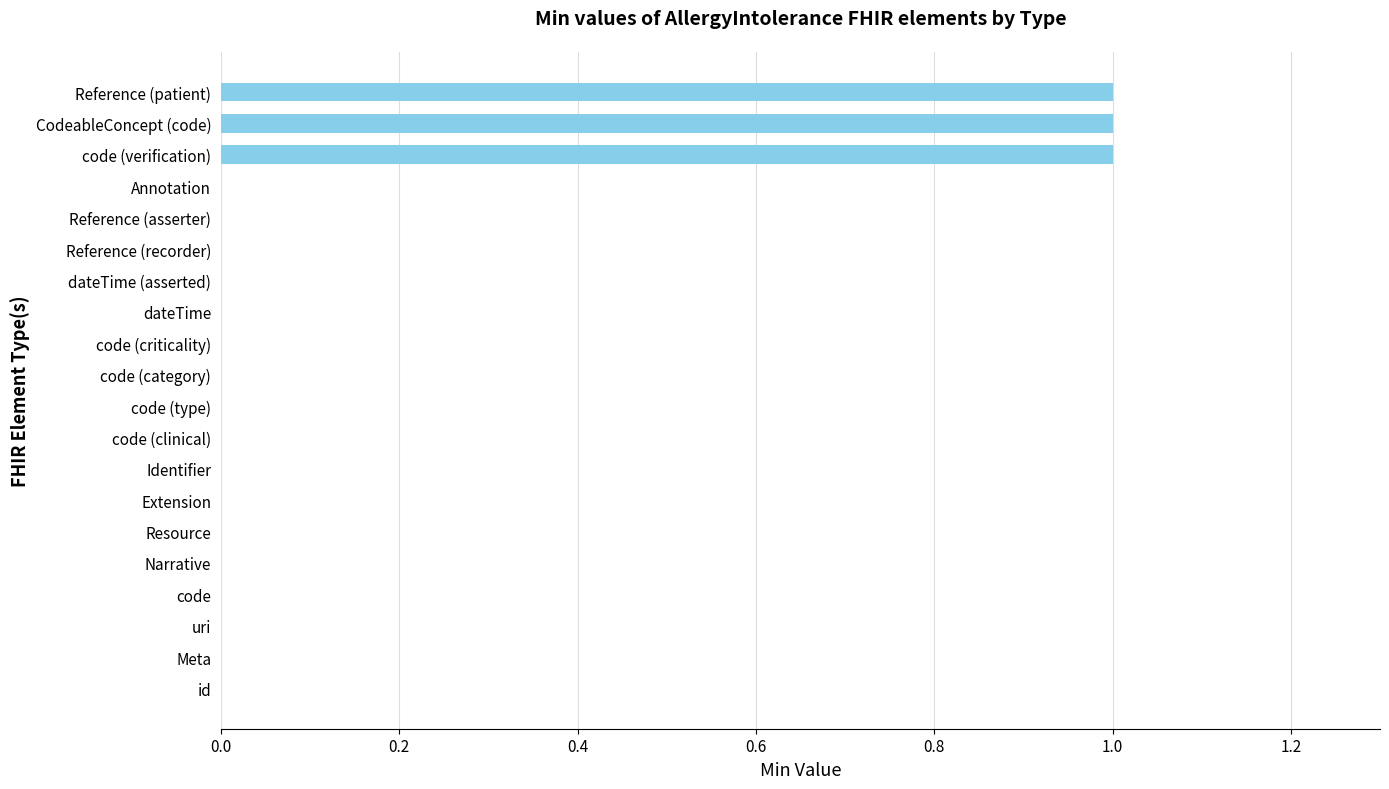

Count the values in the range 0 to 1.

20